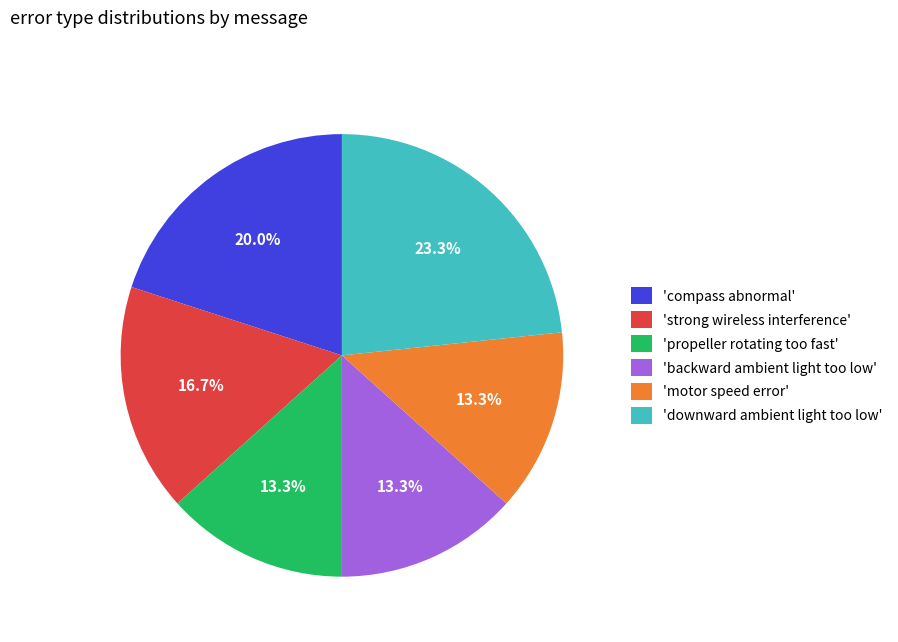

Which category has the biggest portion of the pie?

'downward ambient light too low'